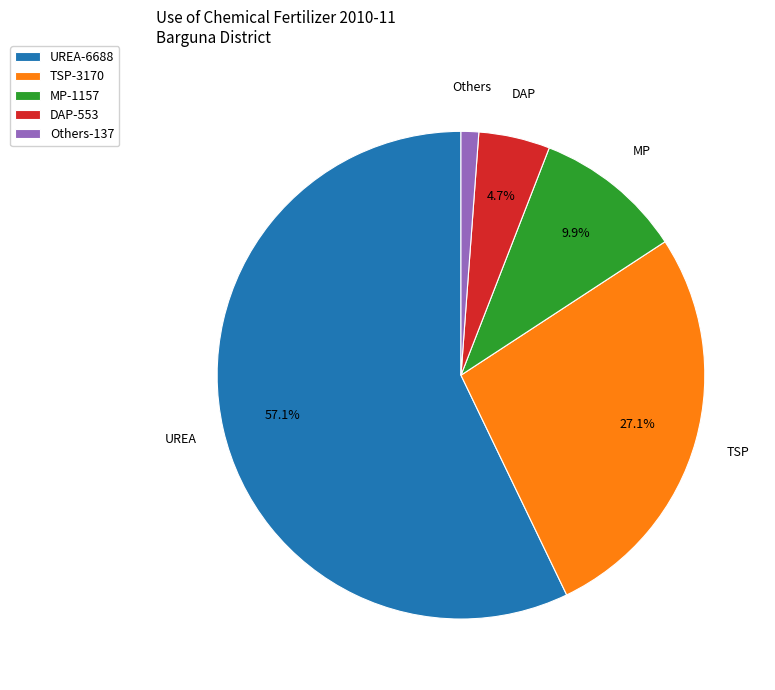

How many segments does this pie chart have?

5